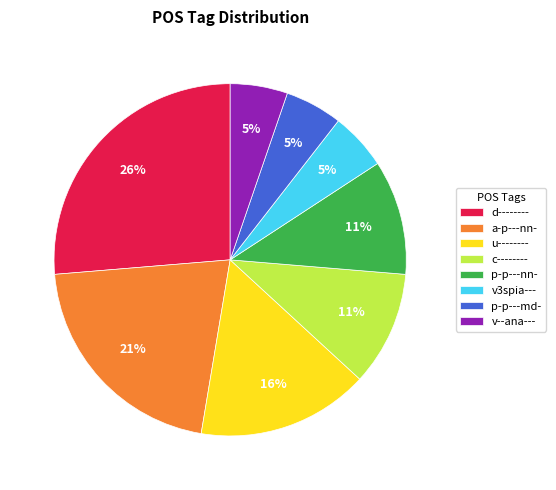

Approximately how many times larger is the value at u-------- compared to d--------?

0.6